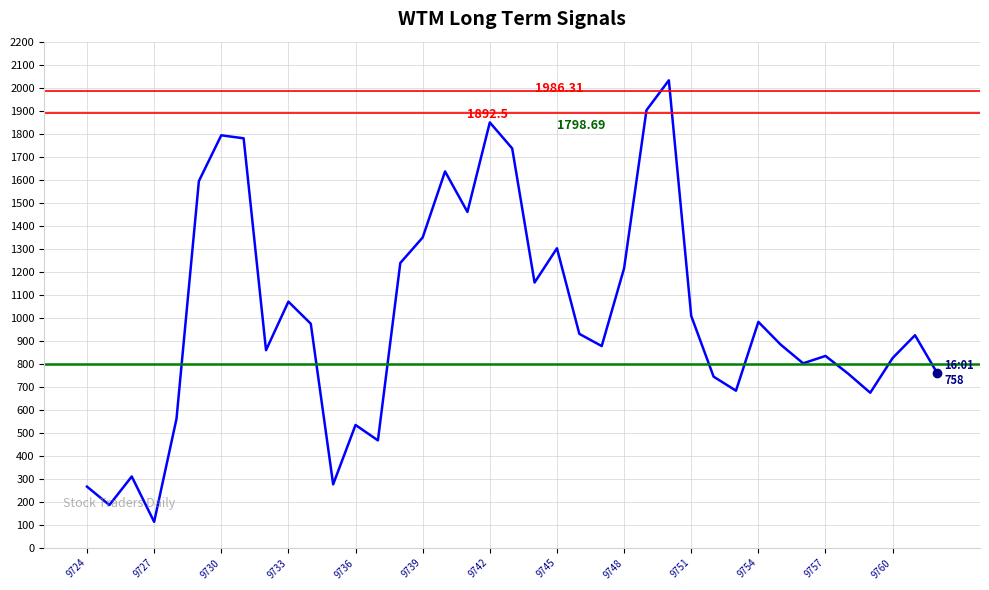

What is the difference between the maximum and minimum values?

1919